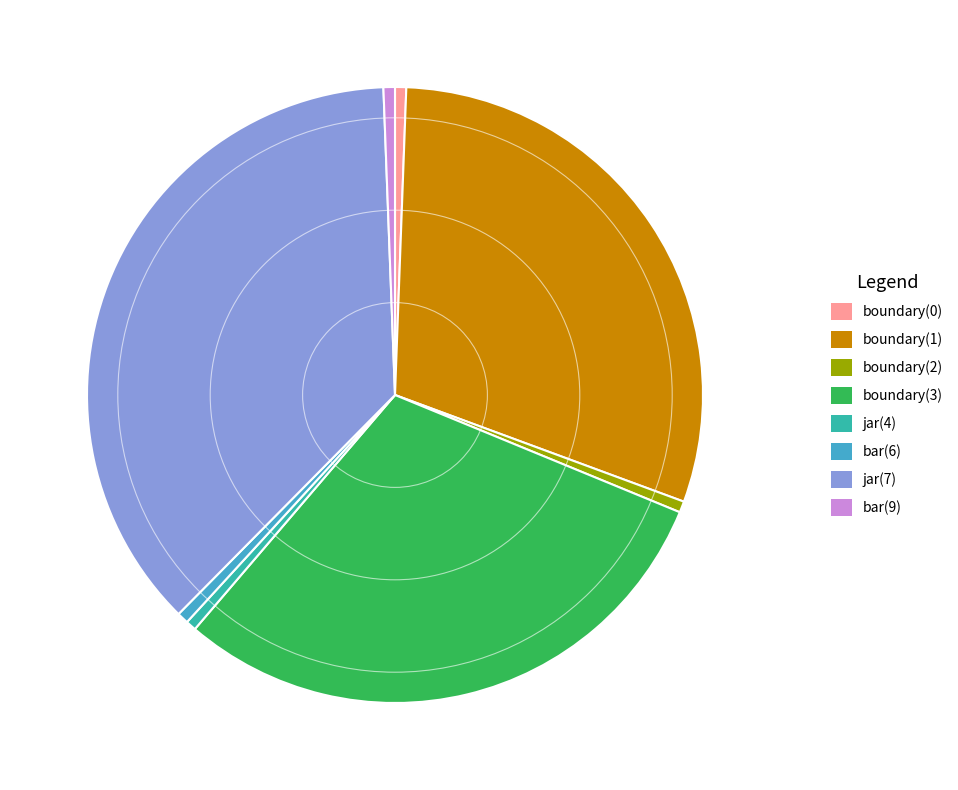

Is the sum of boundary(2) and jar(4) greater than half?

No